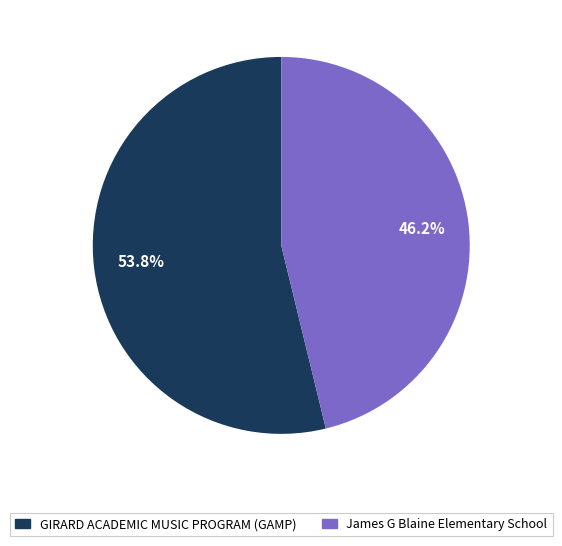

Which has a higher value, James G Blaine Elementary School or GIRARD ACADEMIC MUSIC PROGRAM (GAMP)?

GIRARD ACADEMIC MUSIC PROGRAM (GAMP)